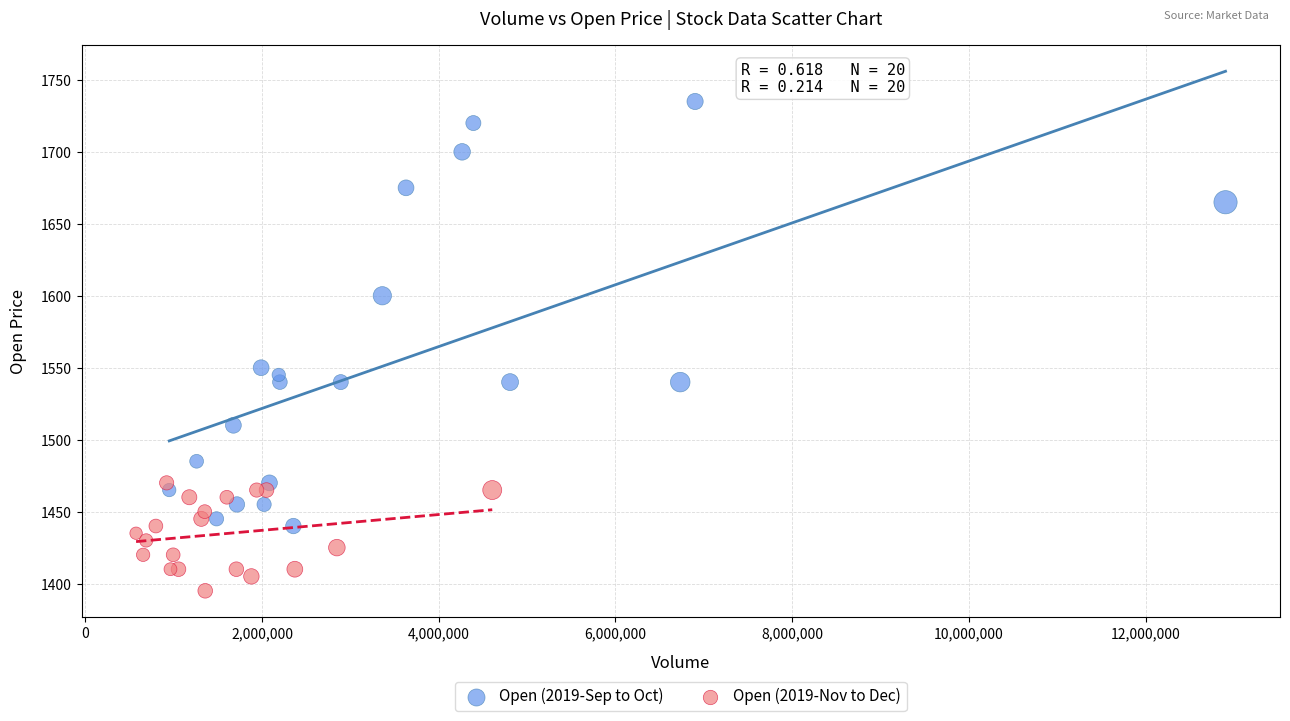

Which series contains the lowest Y value?

Open (2019-Nov to Dec)